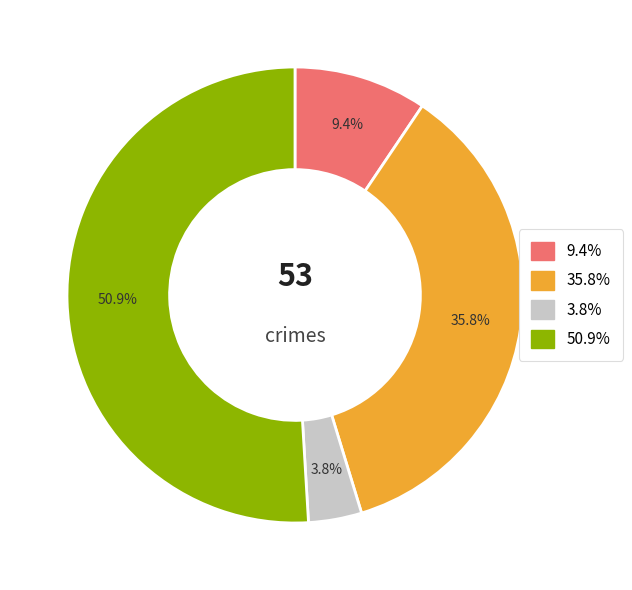

To the nearest percent, what is the average slice percentage?

25%